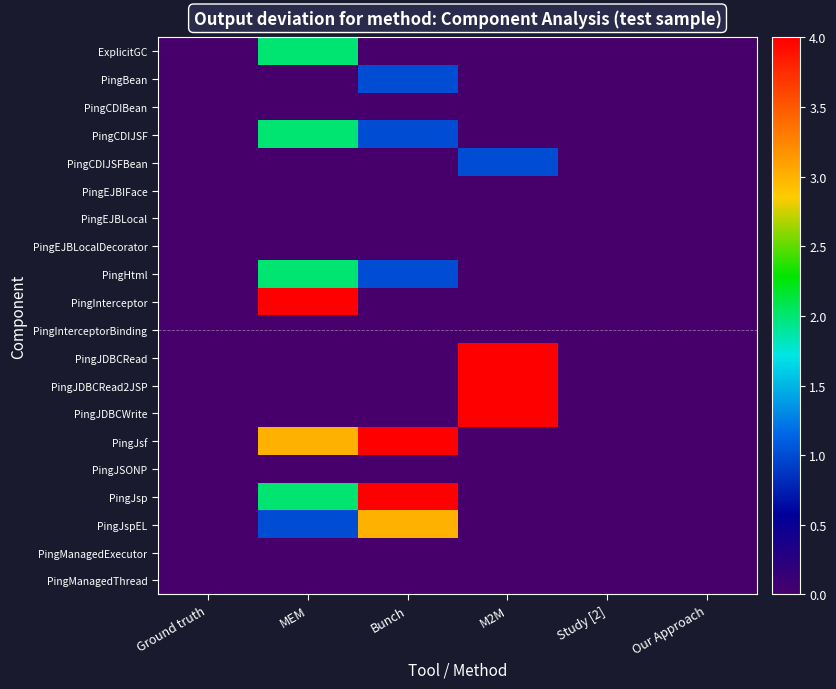

How many categories are shown in the chart?

6